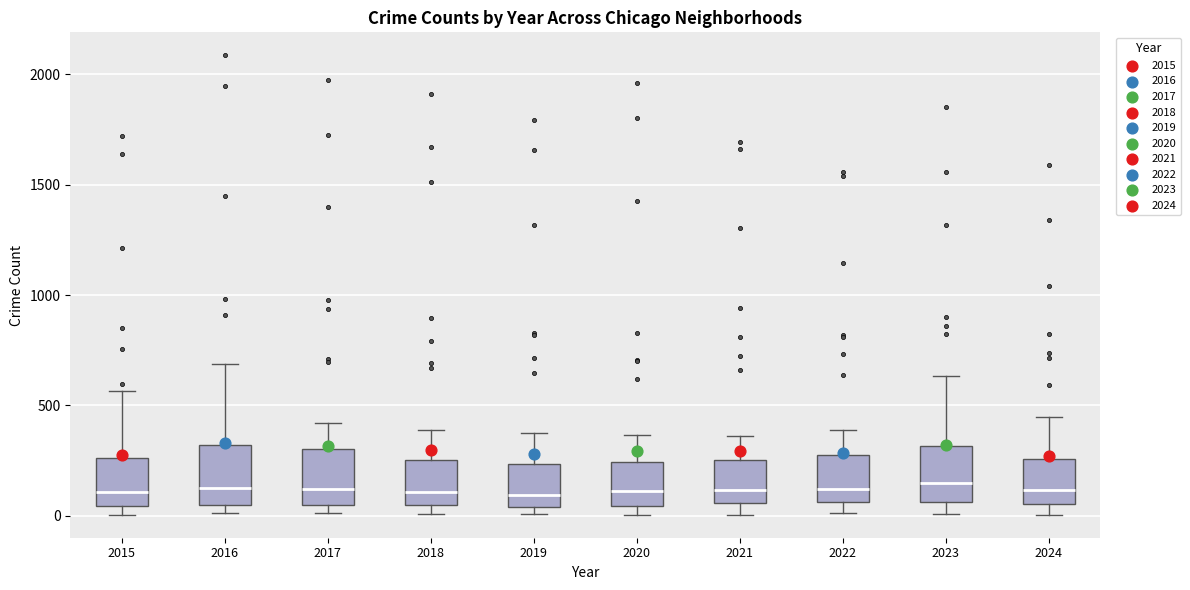

Where does the upper whisker of the box at x = 2018 end on the y-axis? The values are not printed on the chart, so give them approximately, as read against the axis.

400